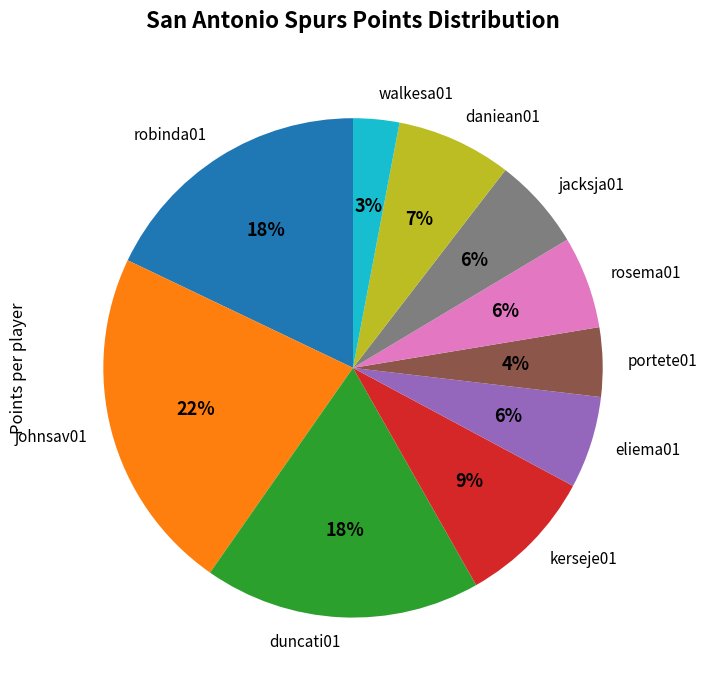

Combined, do rosema01 and johnsav01 account for over 50%?

No